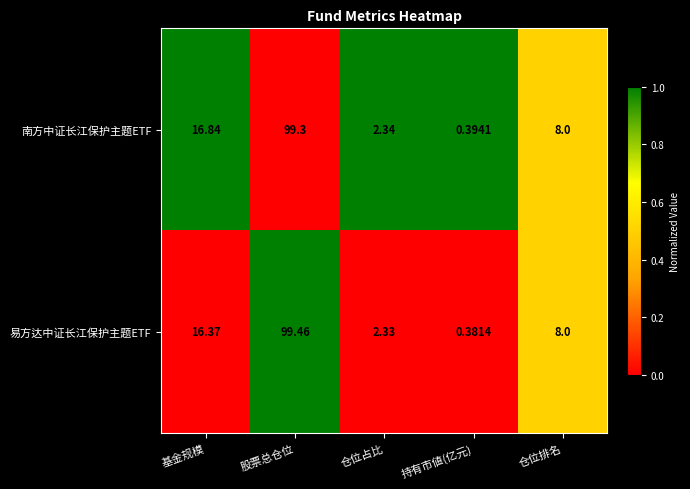

Rank the series by their average value, from lowest to highest.

易方达中证长江保护主题ETF, 南方中证长江保护主题ETF